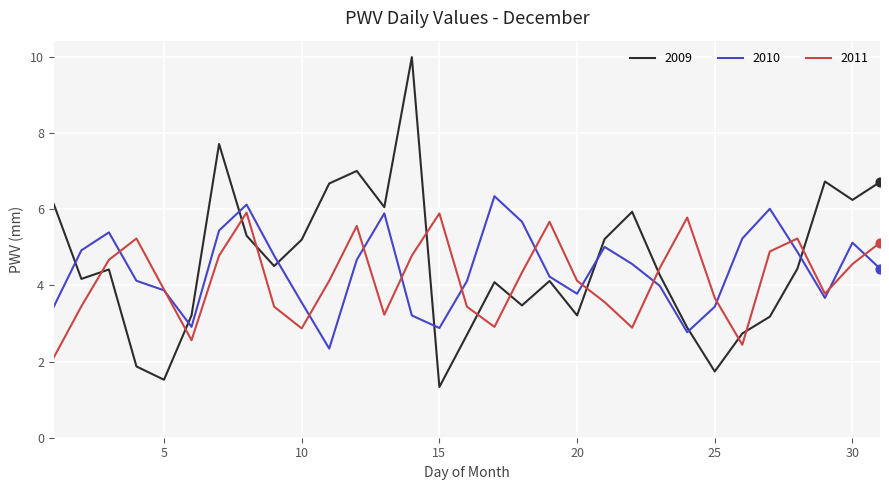

What are all the series names shown in the legend?

2009, 2010, 2011